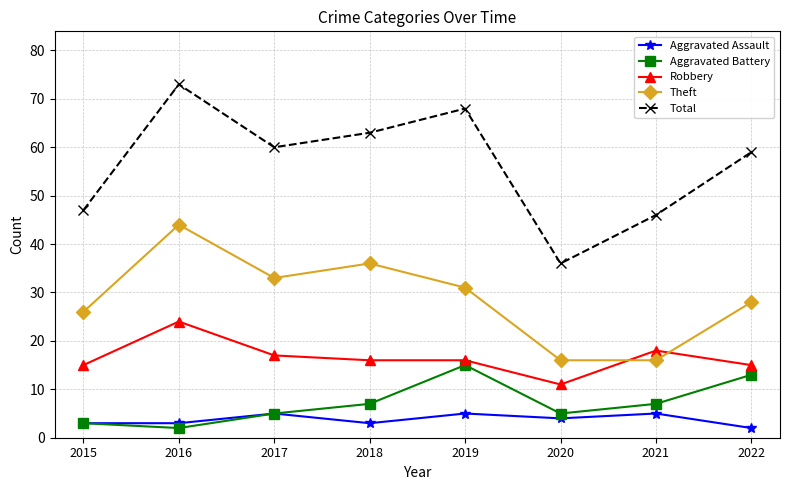

What are all the series names shown in the legend?

Aggravated Assault, Aggravated Battery, Robbery, Theft, Total